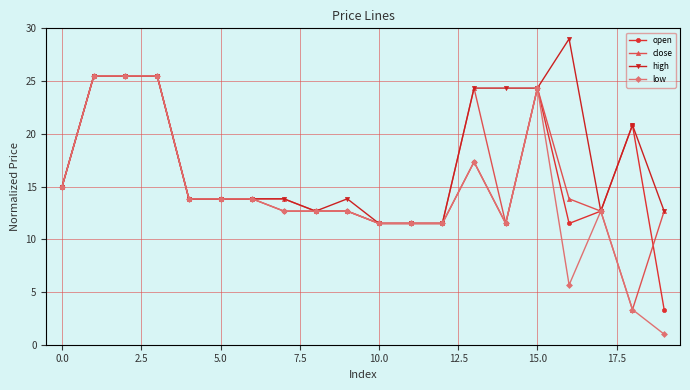

How many data points in low are less than 12?

7